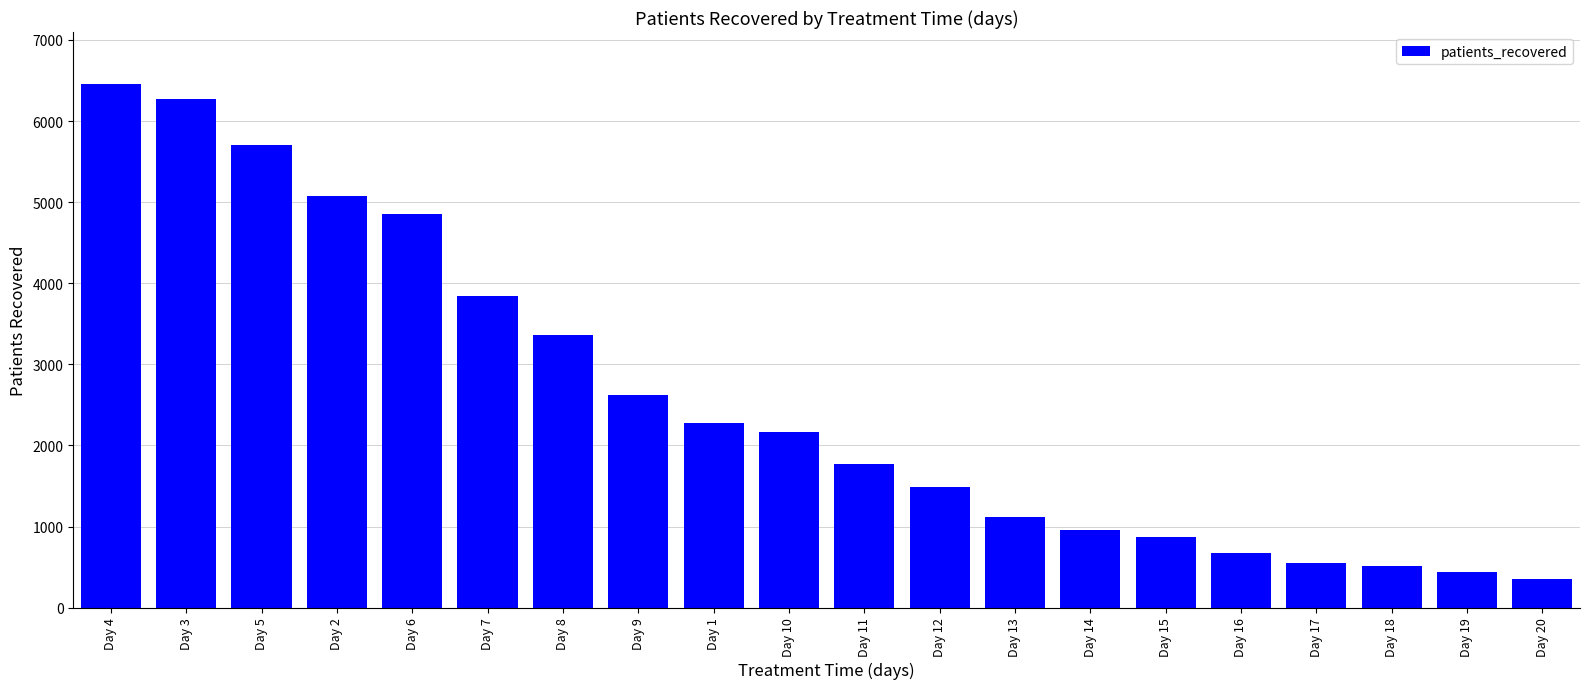

What is the label of the 19th bar from the right?

Day 3